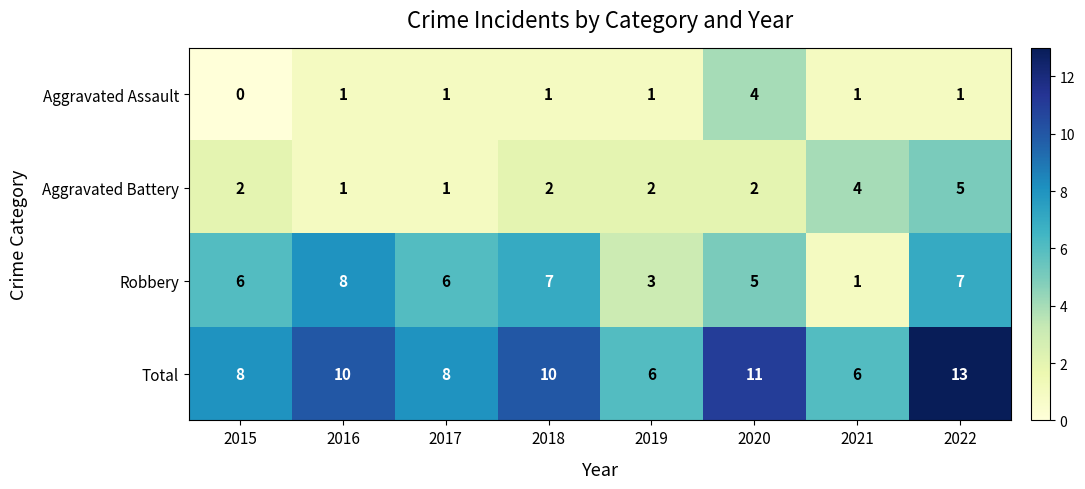

What is the sum of the Robbery values at 2015 and 2020?

11